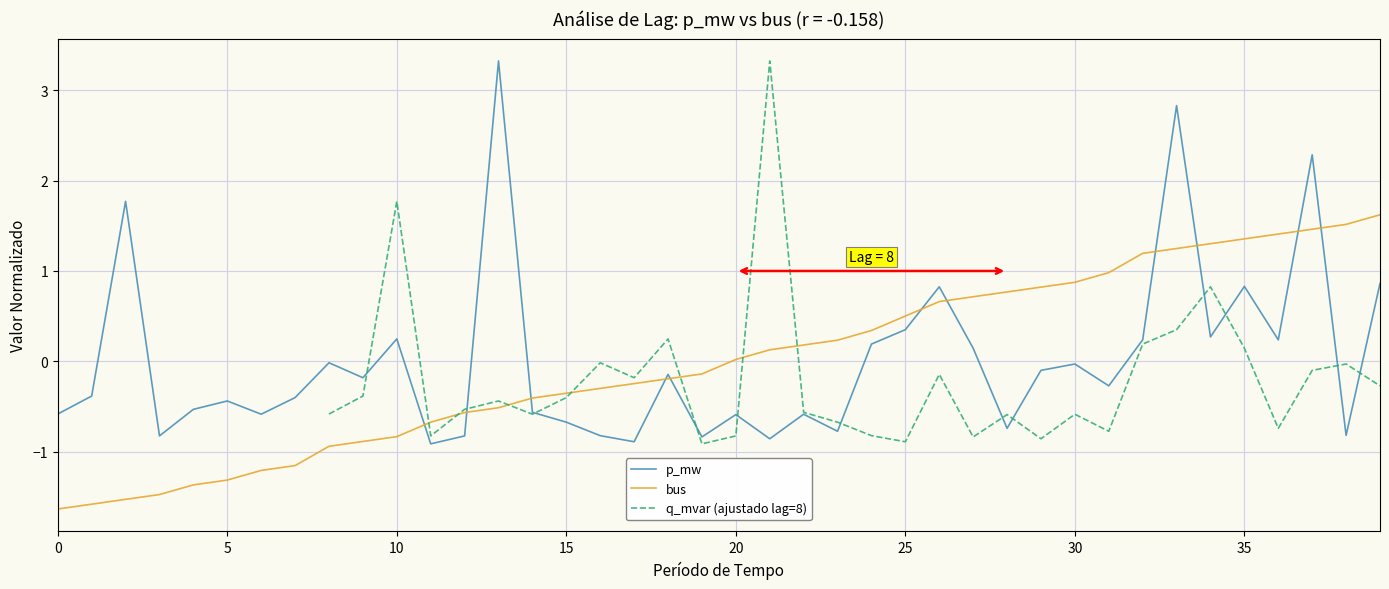

What is the difference between the bus values at 23 and 36?

1.2